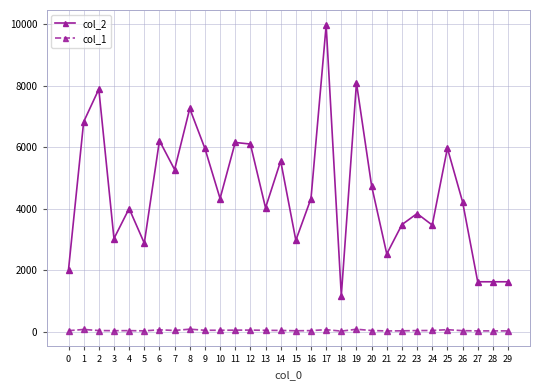

Is it true that col_2 equals 7454 at 26?

False